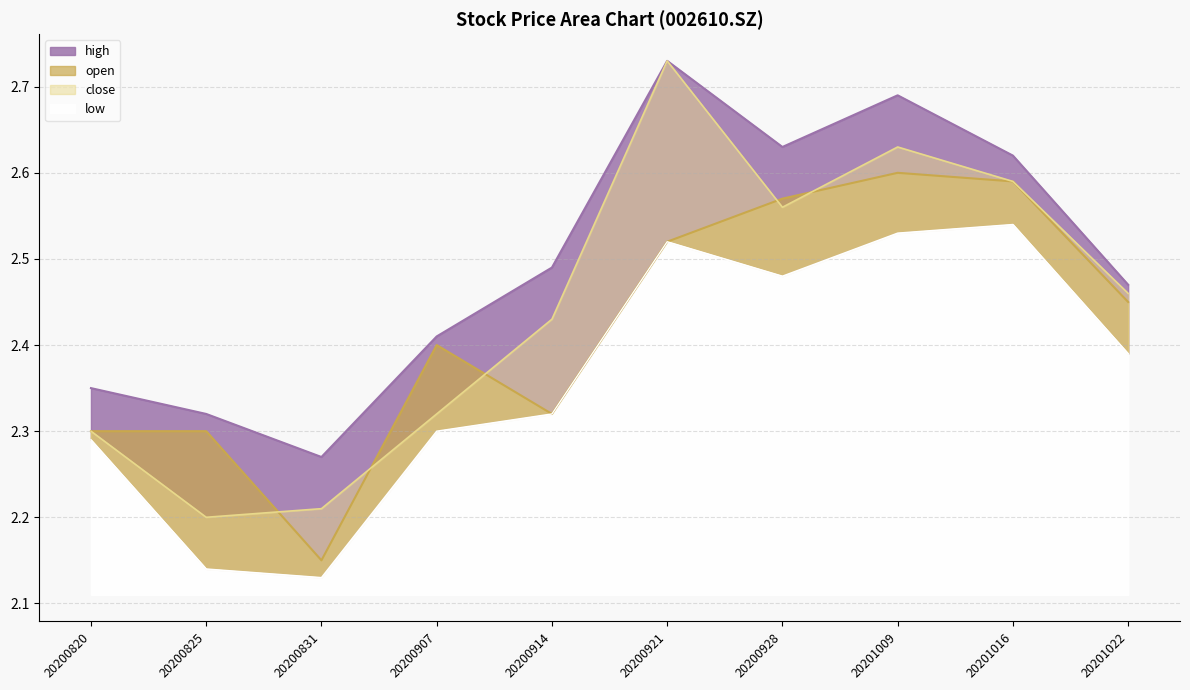

How many series are shown in this chart?

4